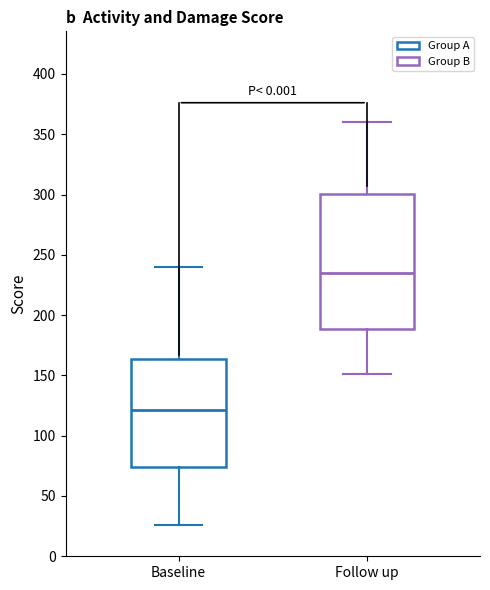

Comparing the boxes themselves (not the whiskers), which one is the tallest?

Follow up